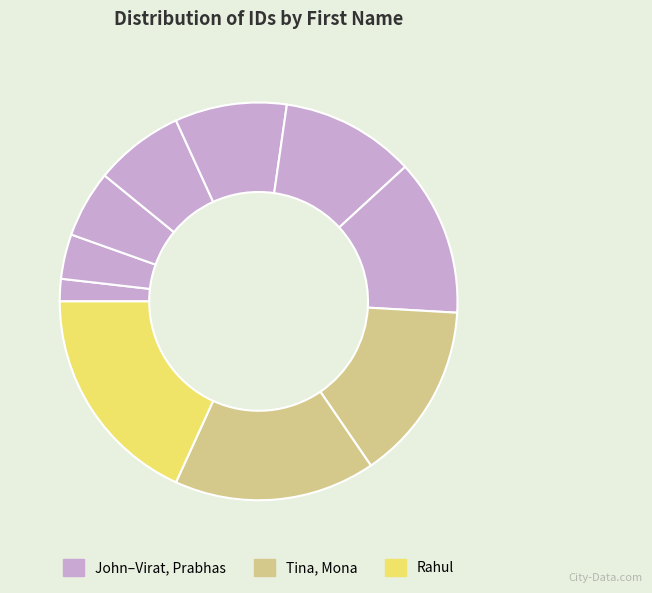

How many segments does this pie chart have?

10